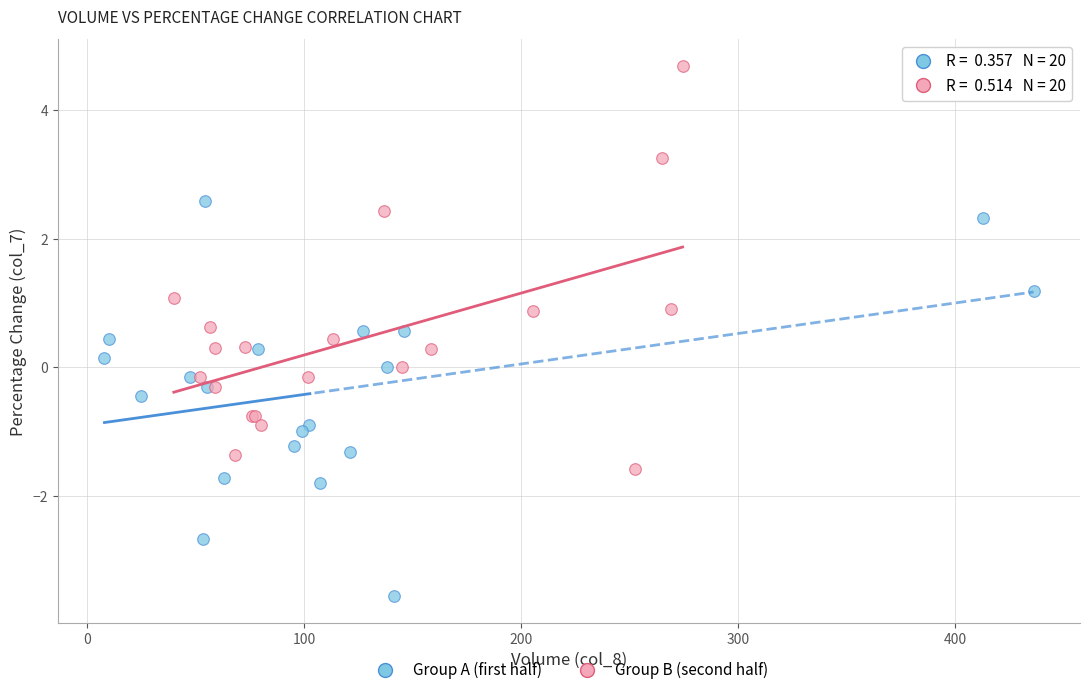

What are all the series names shown in the legend?

Group A (first half), Group B (second half)